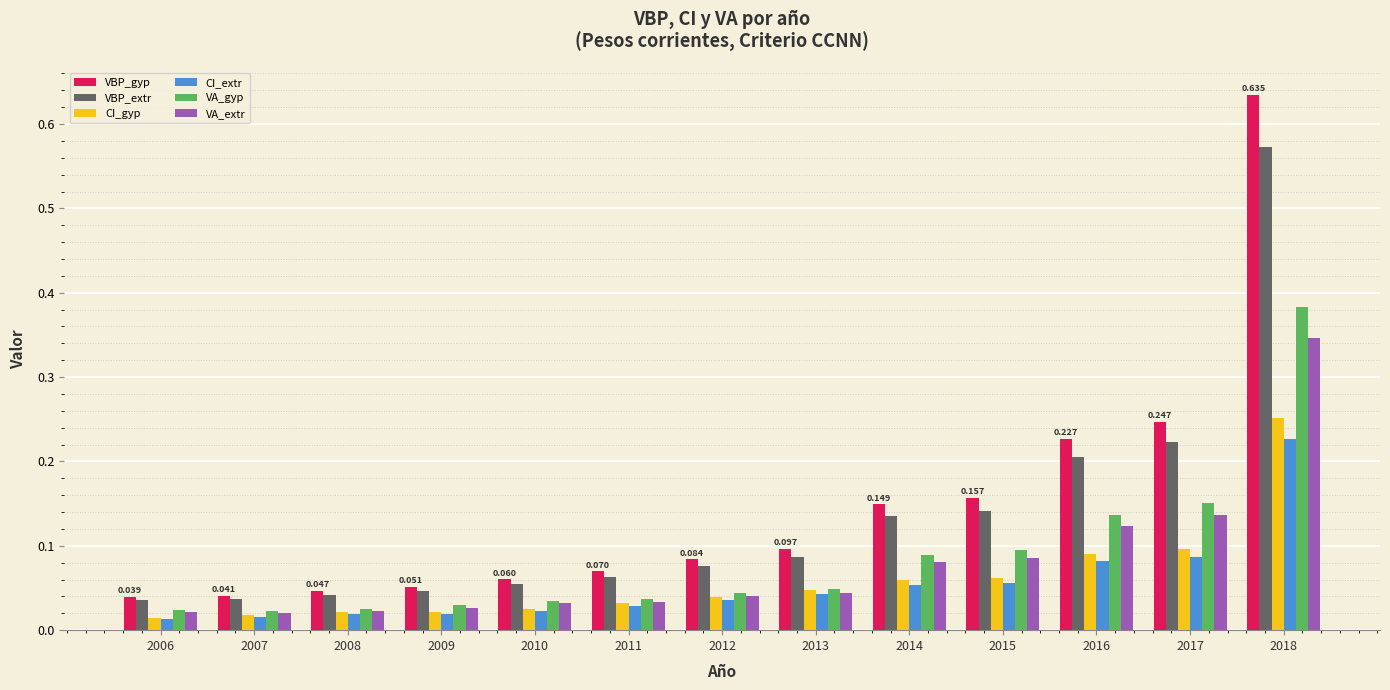

Between 2007 and 2016, which series saw the biggest shift?

VBP_gyp